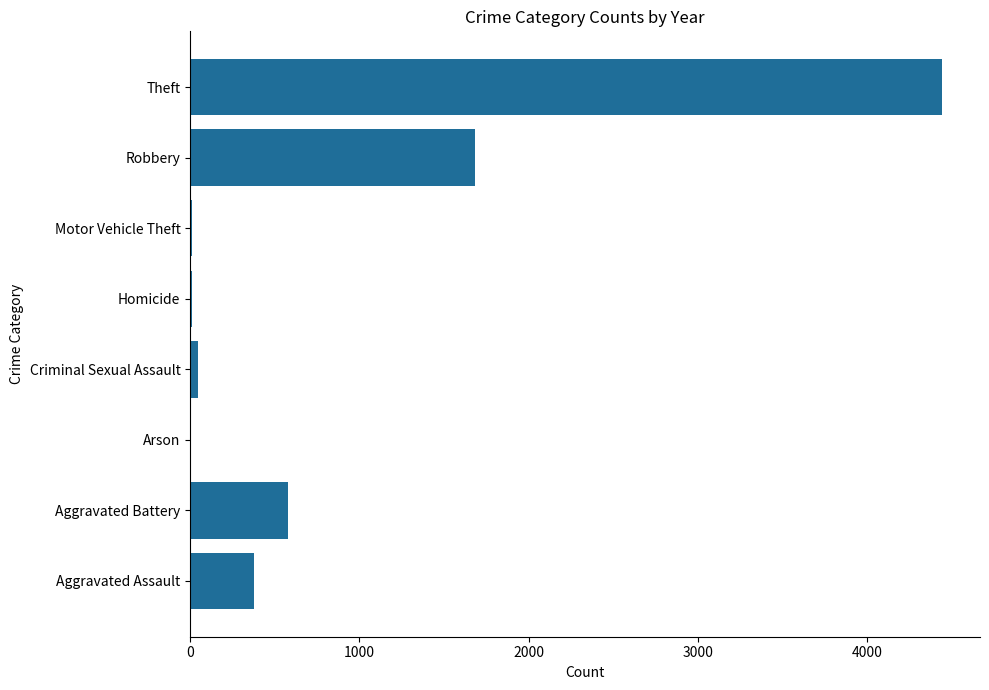

Between Aggravated Assault and Arson, which is larger?

Aggravated Assault